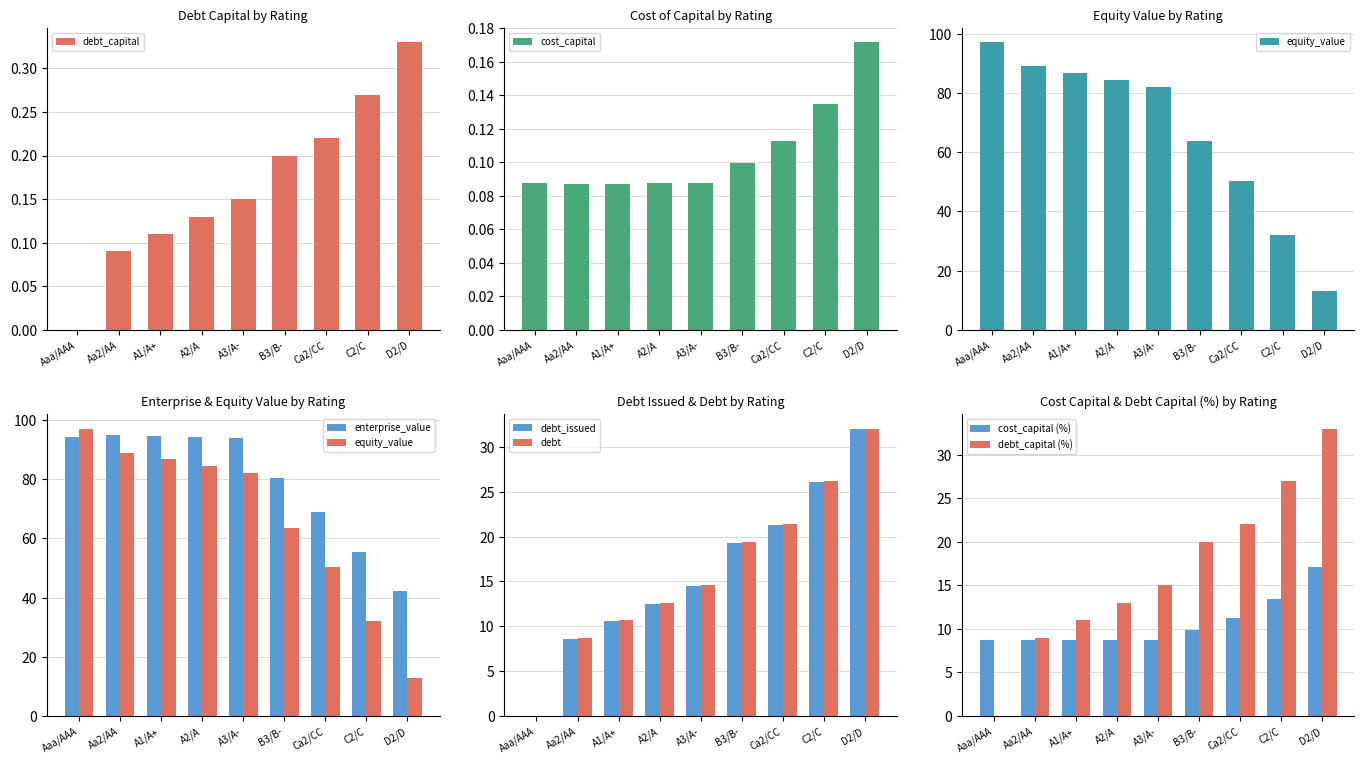

What is the minimum value for enterprise_value?

42.2